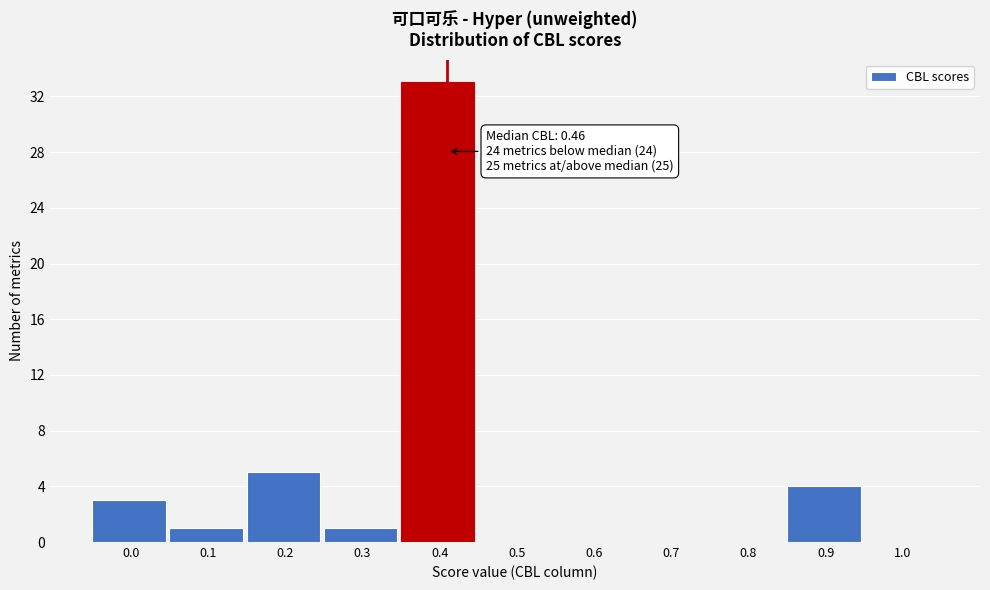

Reading left to right, what are all the values shown in this chart?

0.0=3	0.1=1	0.2=5	0.3=1	0.4=33	0.5=0	0.6=0	0.7=0	0.8=0	0.9=4	1.0=0